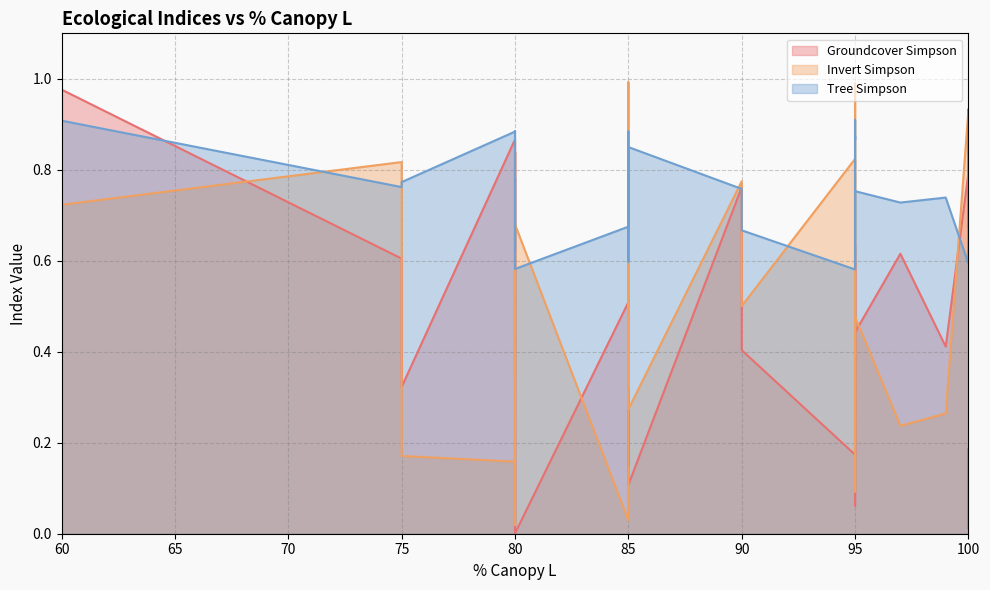

True or false: Tree Simpson and Invert Simpson intersect in this chart.

True